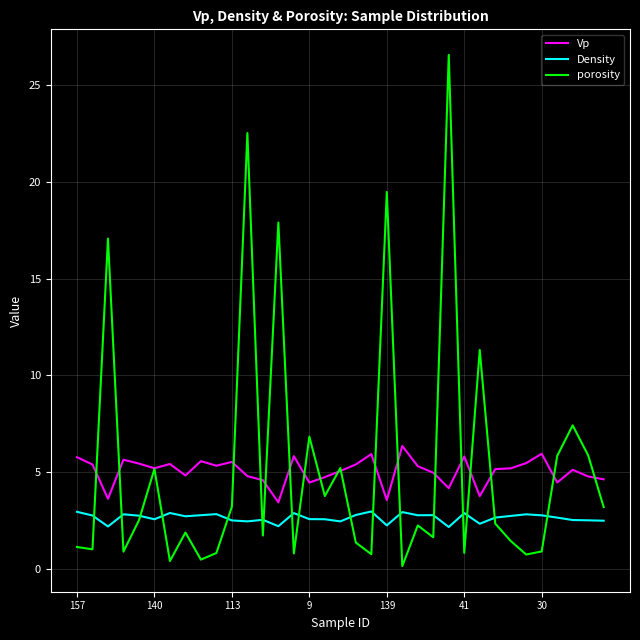

What is the lowest value of the Vp series?

3.4